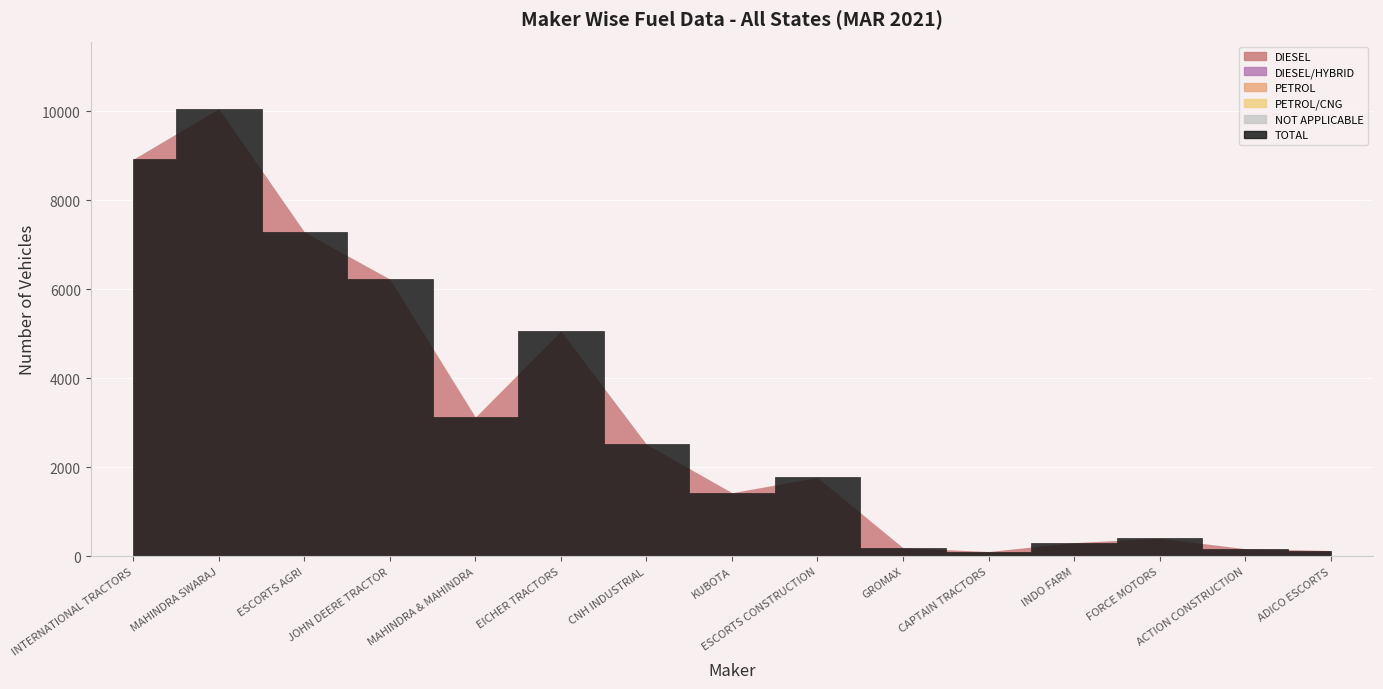

At which category is the sum across all series the highest?

MAHINDRA SWARAJ